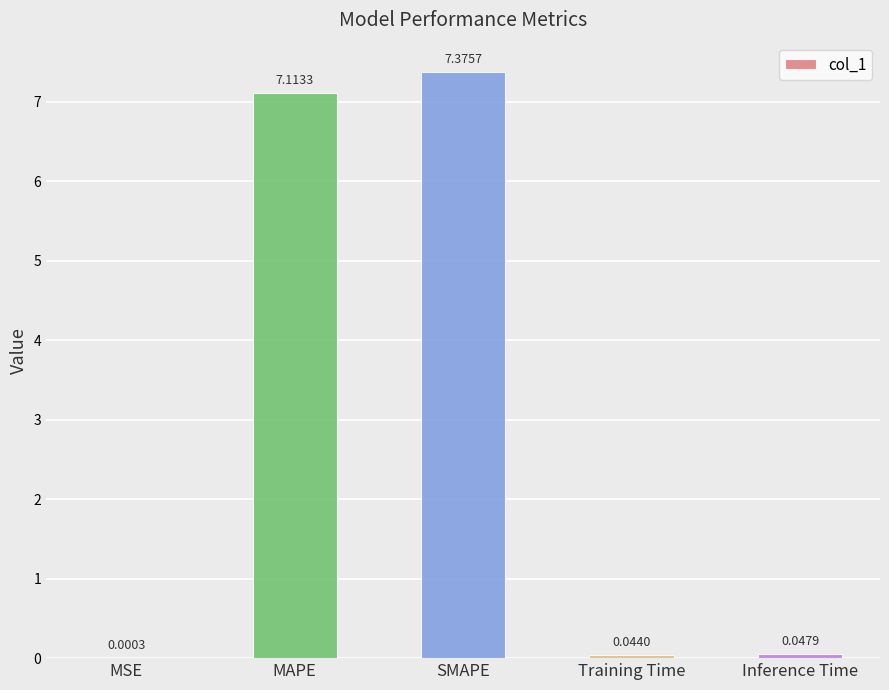

What is the sum of all values?

14.6